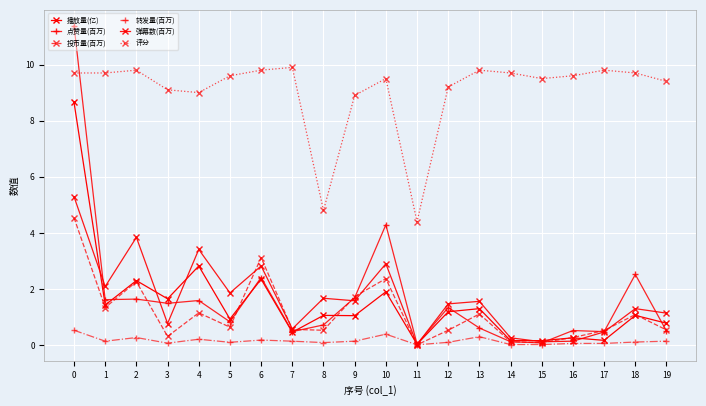

What is the value of the 播放量(亿) point at the 14th from the left?

1.3